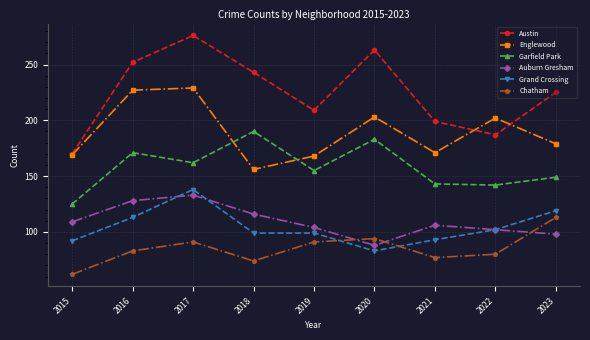

Reading right to left, what are all the values shown in this chart?

Austin: 225	187	199	263	209	243	276	252	170
Englewood: 179	202	171	203	168	156	229	227	169
Garfield Park: 149	142	143	183	155	190	162	171	125
Auburn Gresham: 98	102	106	88	104	116	133	128	109
Grand Crossing: 119	102	93	83	99	99	138	113	92
Chatham: 113	80	77	94	91	74	91	83	62